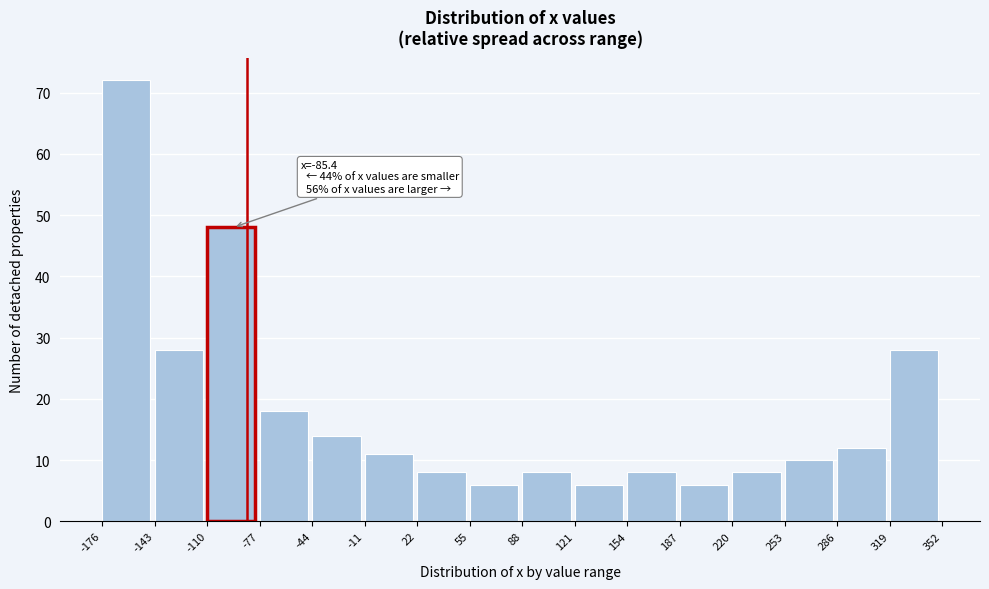

Over which range of the x-axis is the bar tallest?

-176 to -143